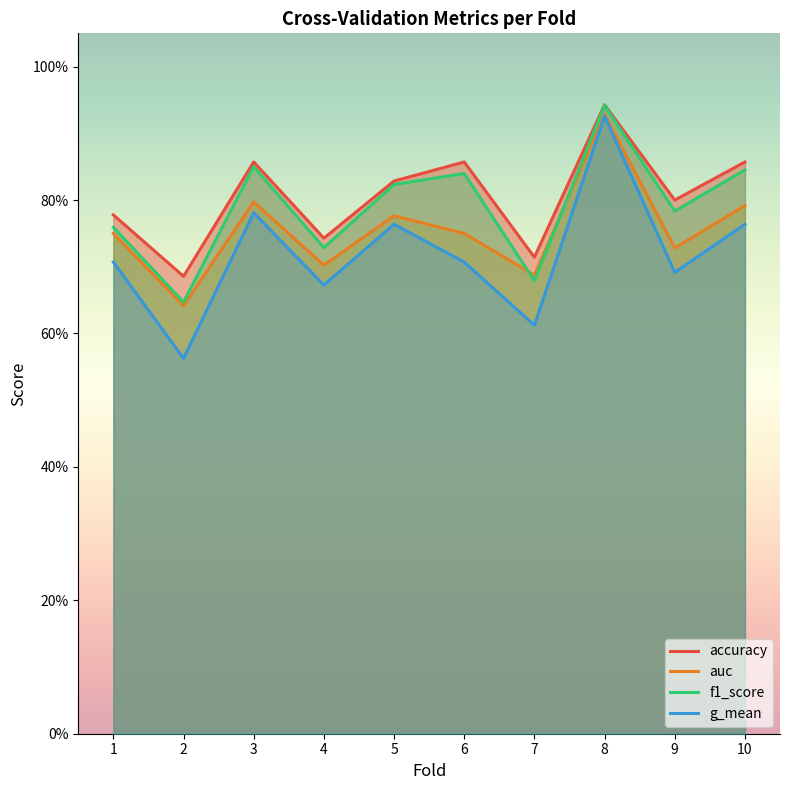

What are all the series names shown in the legend?

accuracy, auc, f1_score, g_mean